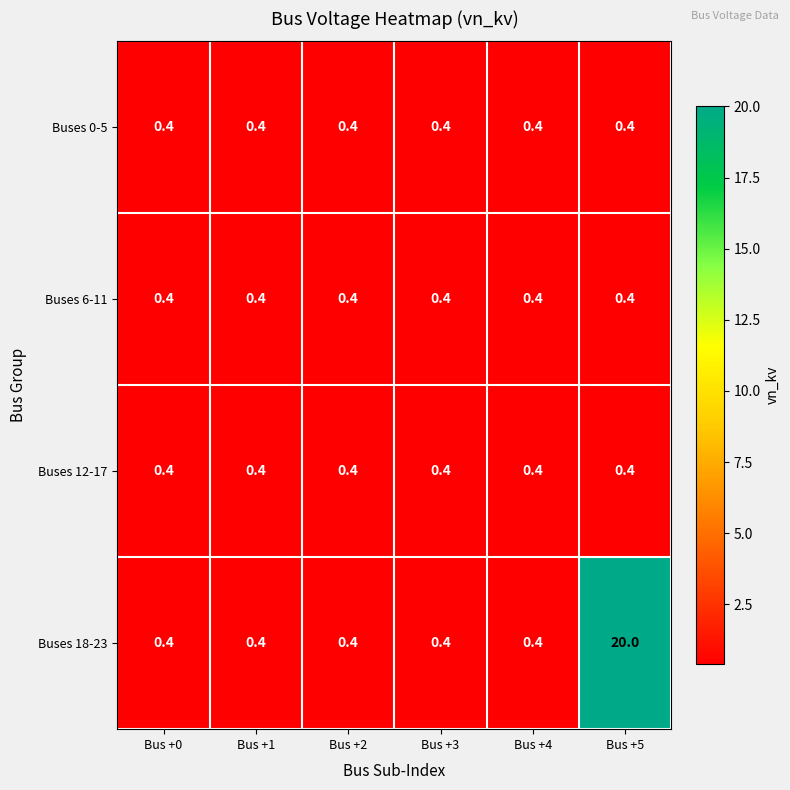

What value does the Buses 12-17 series have at Bus +2?

0.4